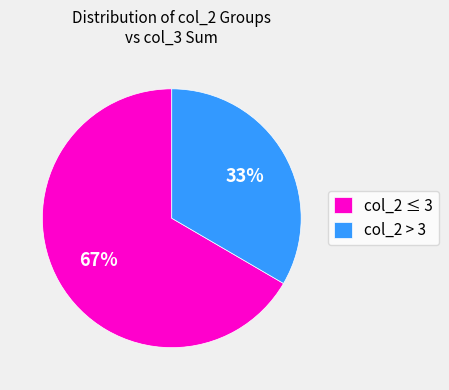

To the nearest percent, what is the average slice percentage?

50%